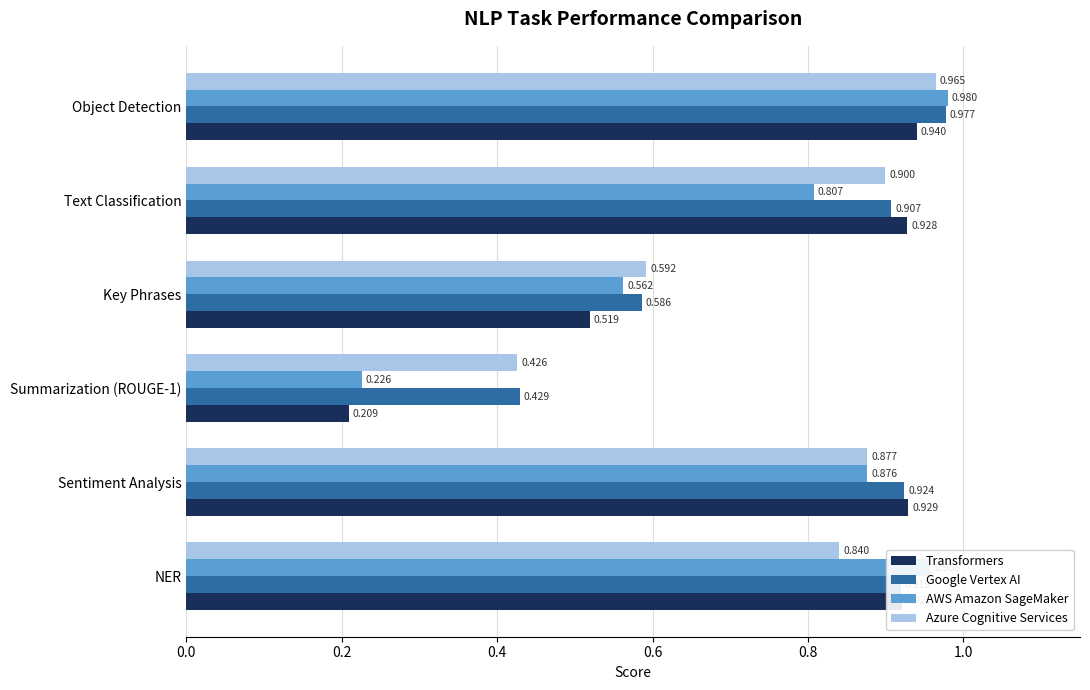

Which category has the highest value in the Transformers series?

Object Detection